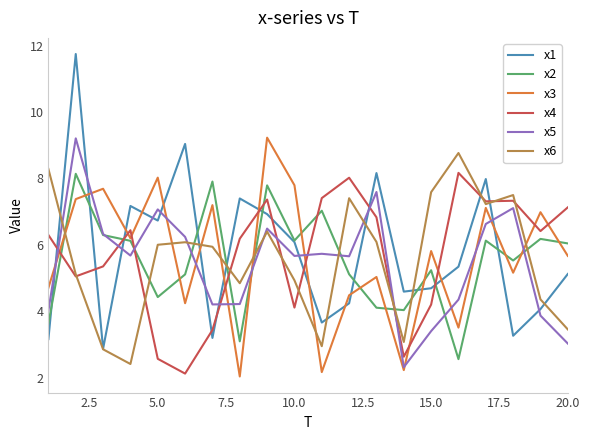

After their last crossing, which series has the higher values: x3 or x6?

x3